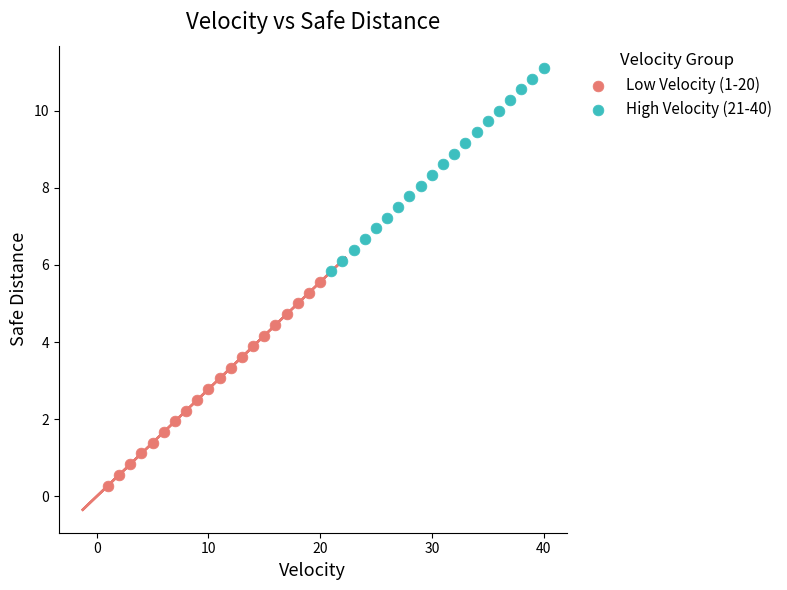

Which series reaches the maximum Y coordinate?

High Velocity (21-40)